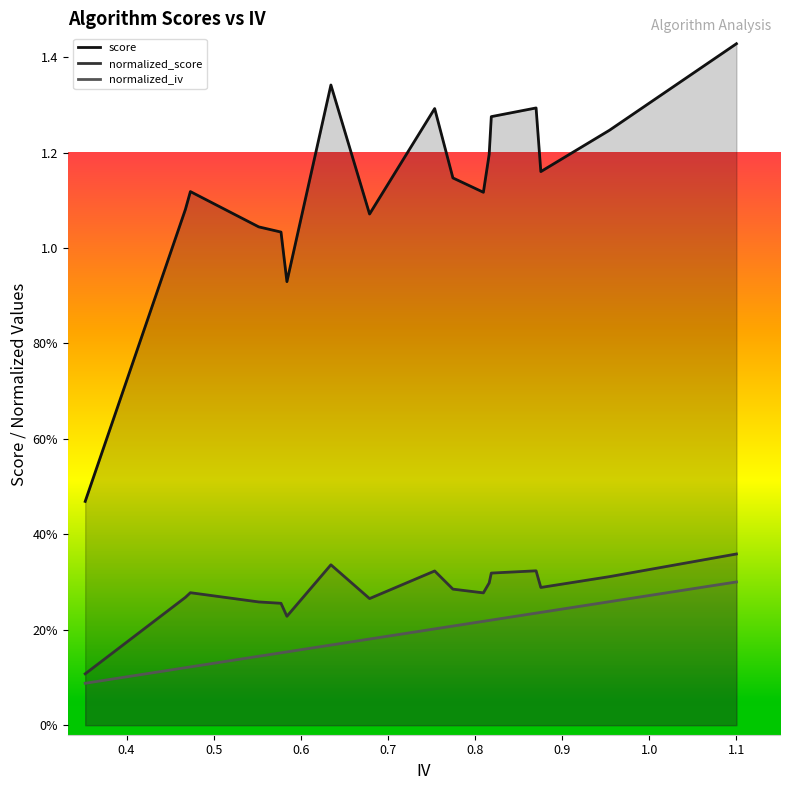

What is the value of the normalized_score point at the 10th from the left?

0.3